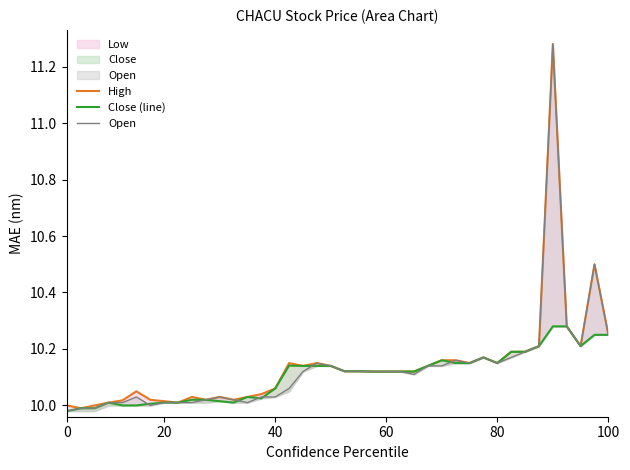

Which series has the largest total across all categories?

High